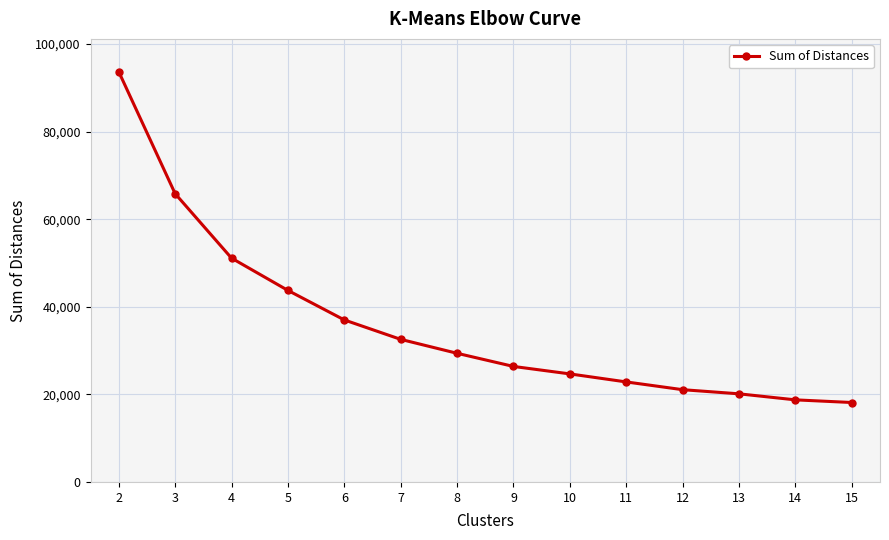

How many data points are less than 29374?

7